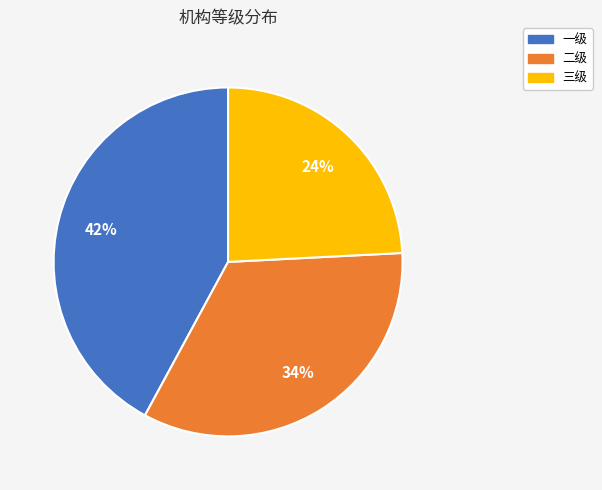

To the nearest percent, what percentage of the pie is 一级?

42%